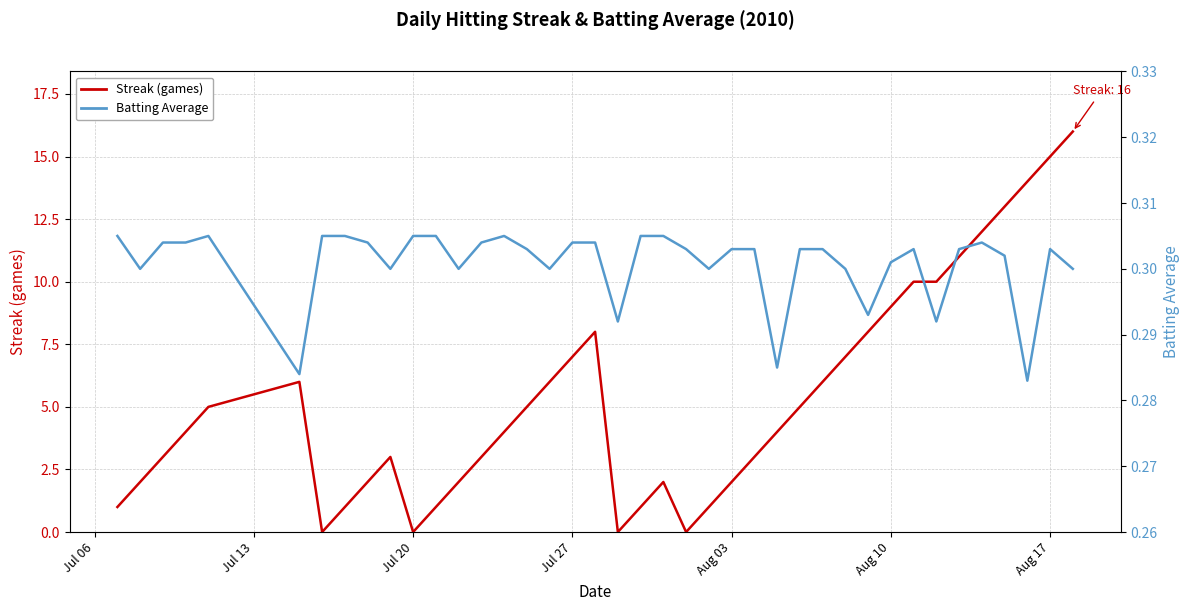

How many Batting Average values are between 0 and 1?

40